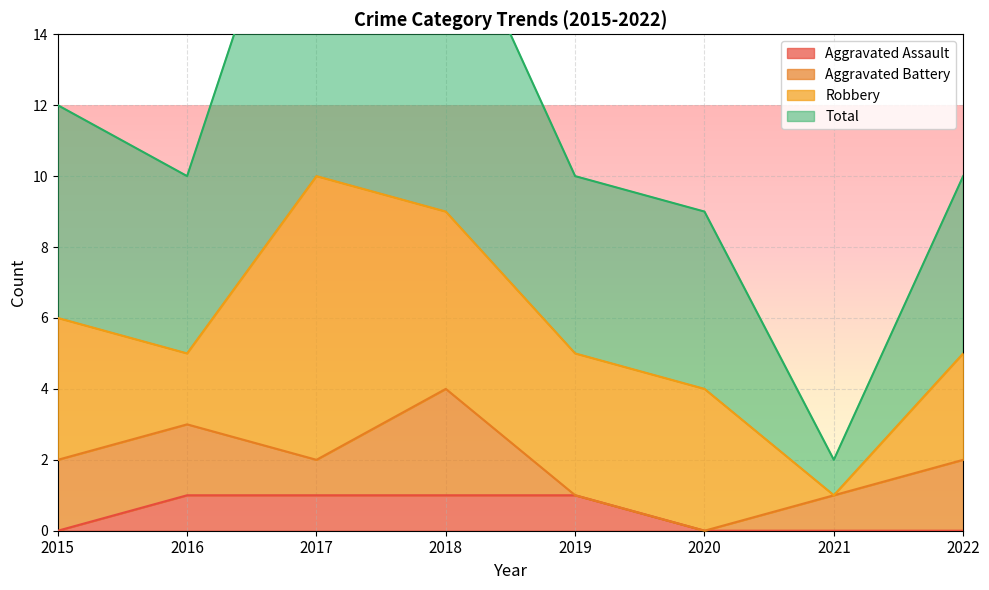

Is the value of Total at 2022 greater than the value of Aggravated Assault at 2021?

Yes